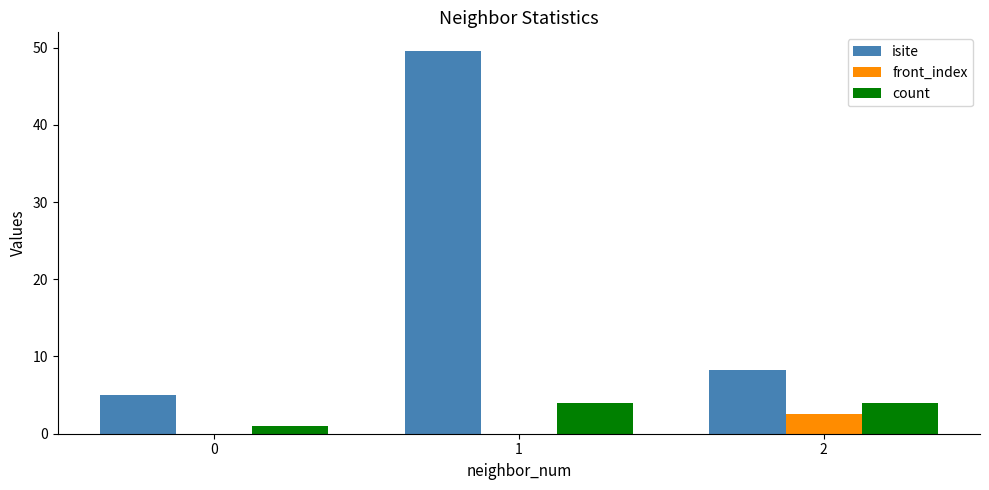

Which category has the highest value across all series?

1